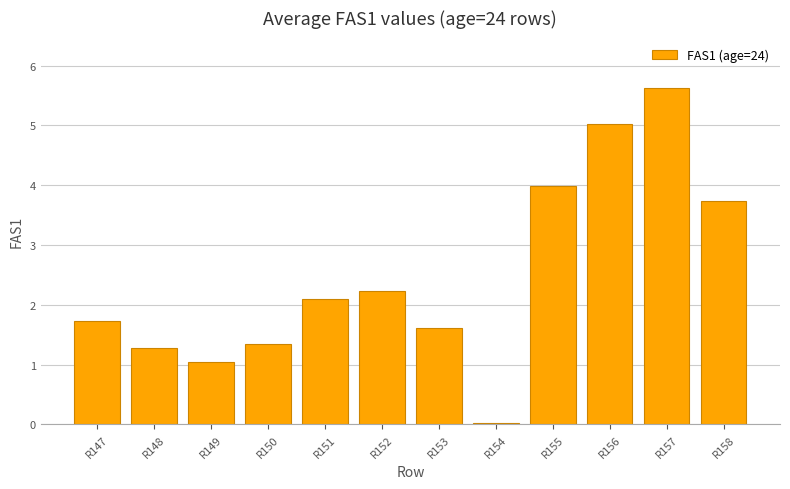

What is the change in value from R154 to R155?

+4.0